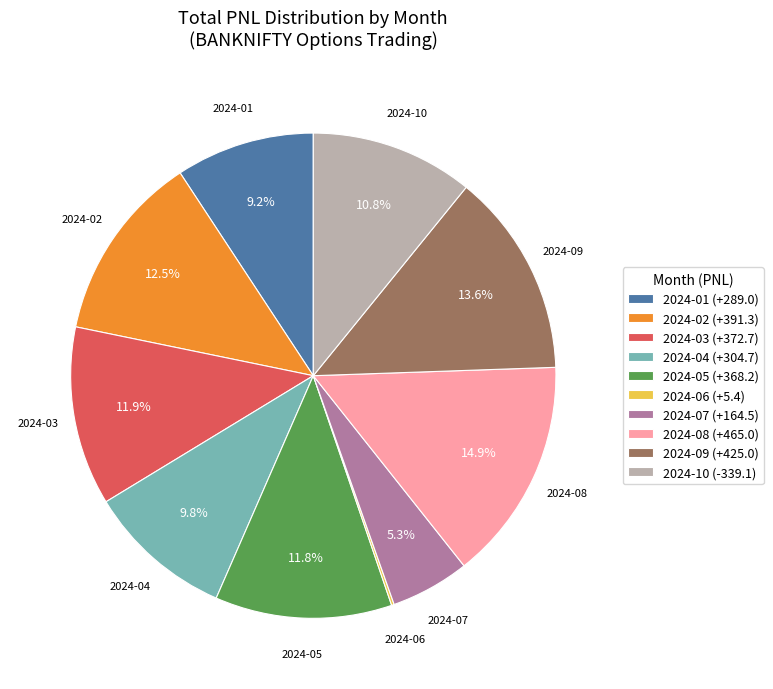

What is the largest slice in the pie chart?

2024-08 (+465.0)